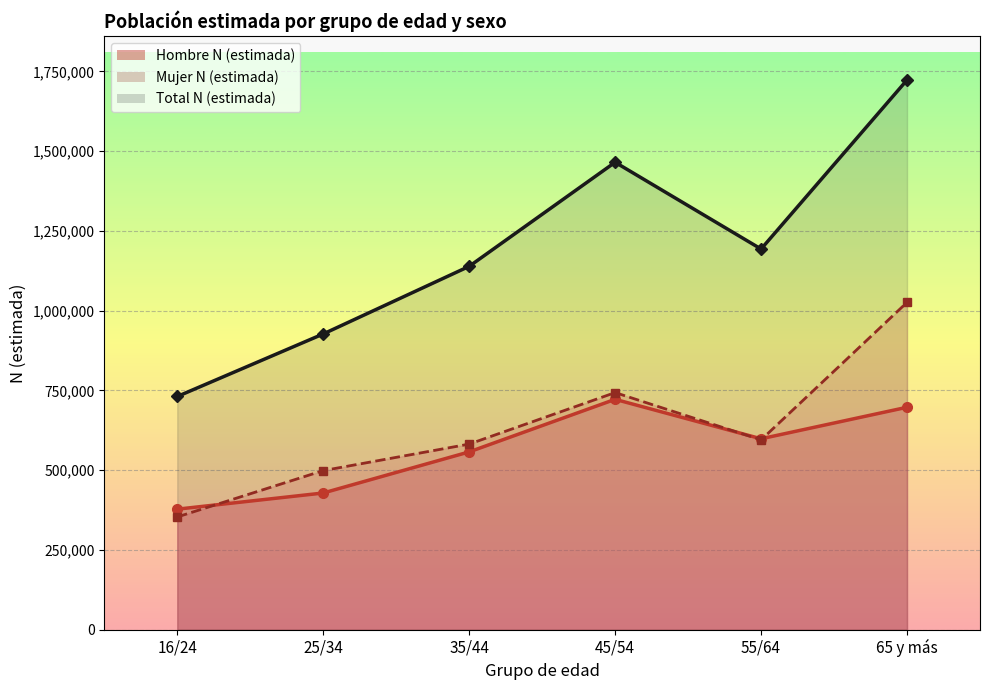

Which series changed the most between 55/64 and 65 y más?

Total N (estimada)